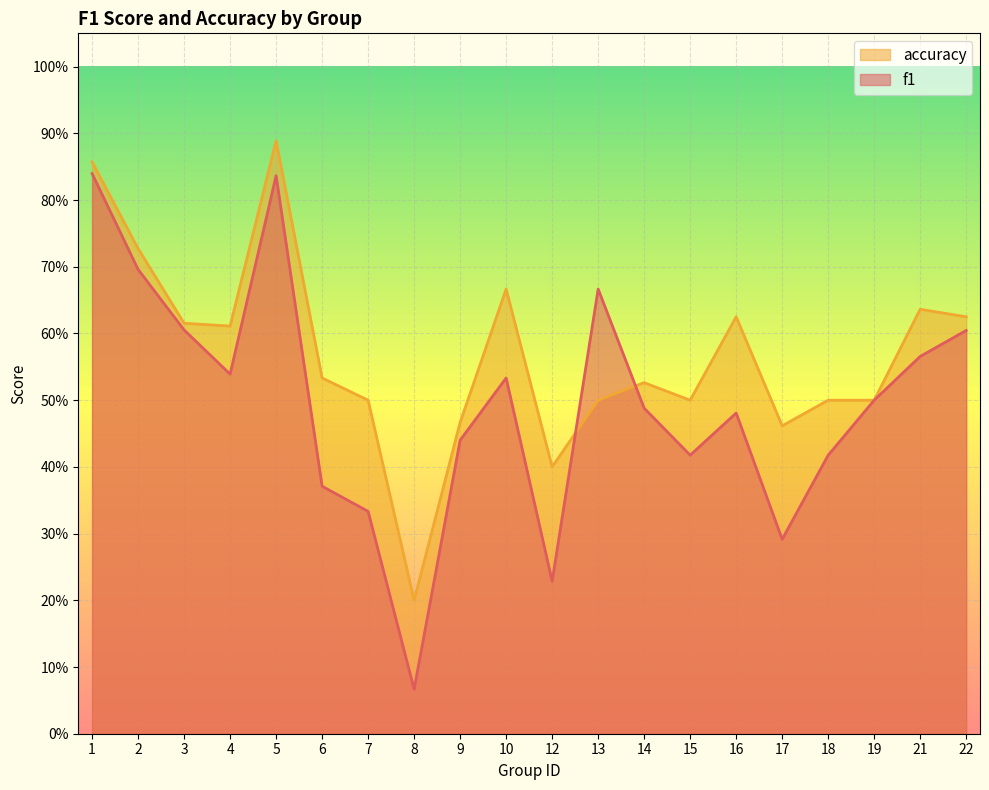

What is the lowest value of the accuracy series?

0.2